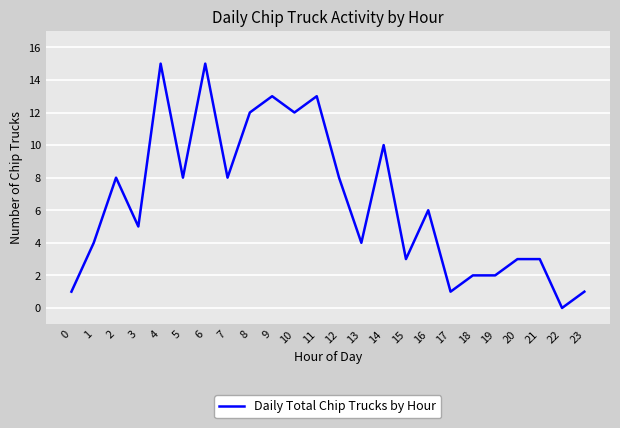

Which label corresponds to the smallest value in the chart?

22